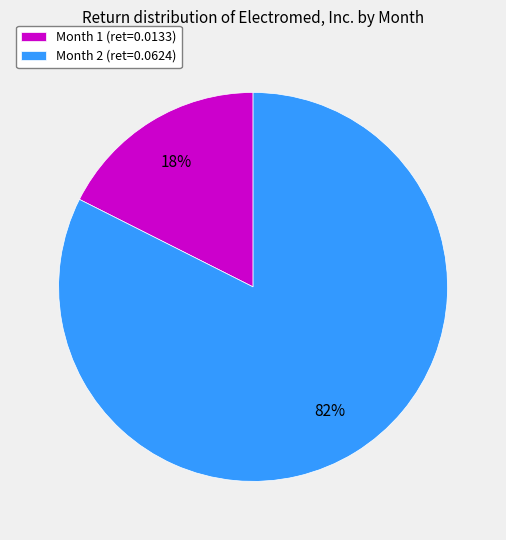

Does any single category account for the majority?

Yes